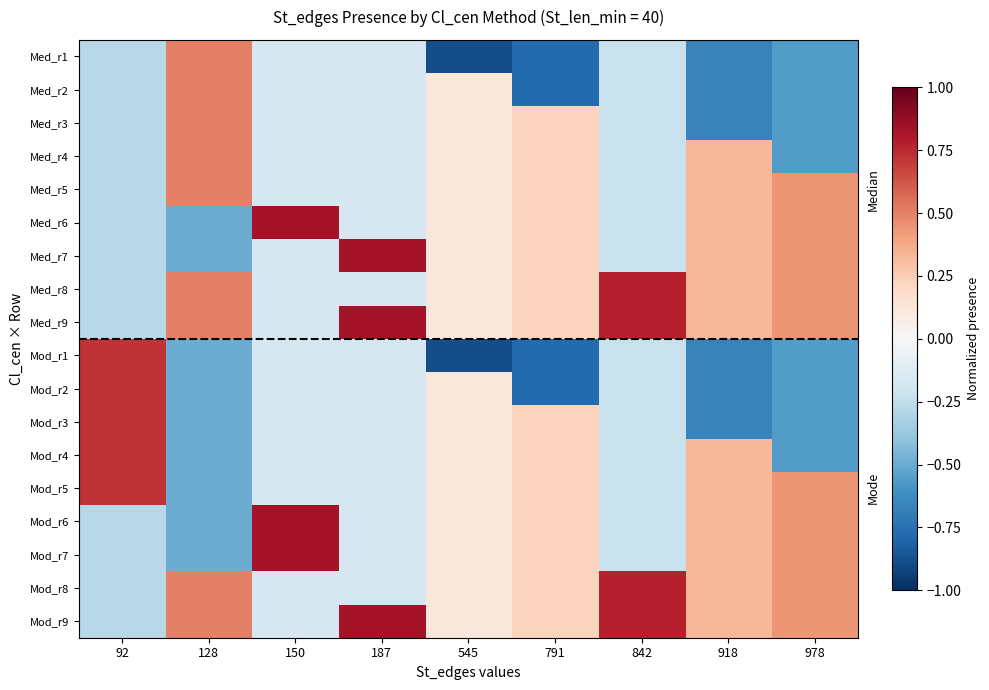

What is the greatest value displayed?

0.8